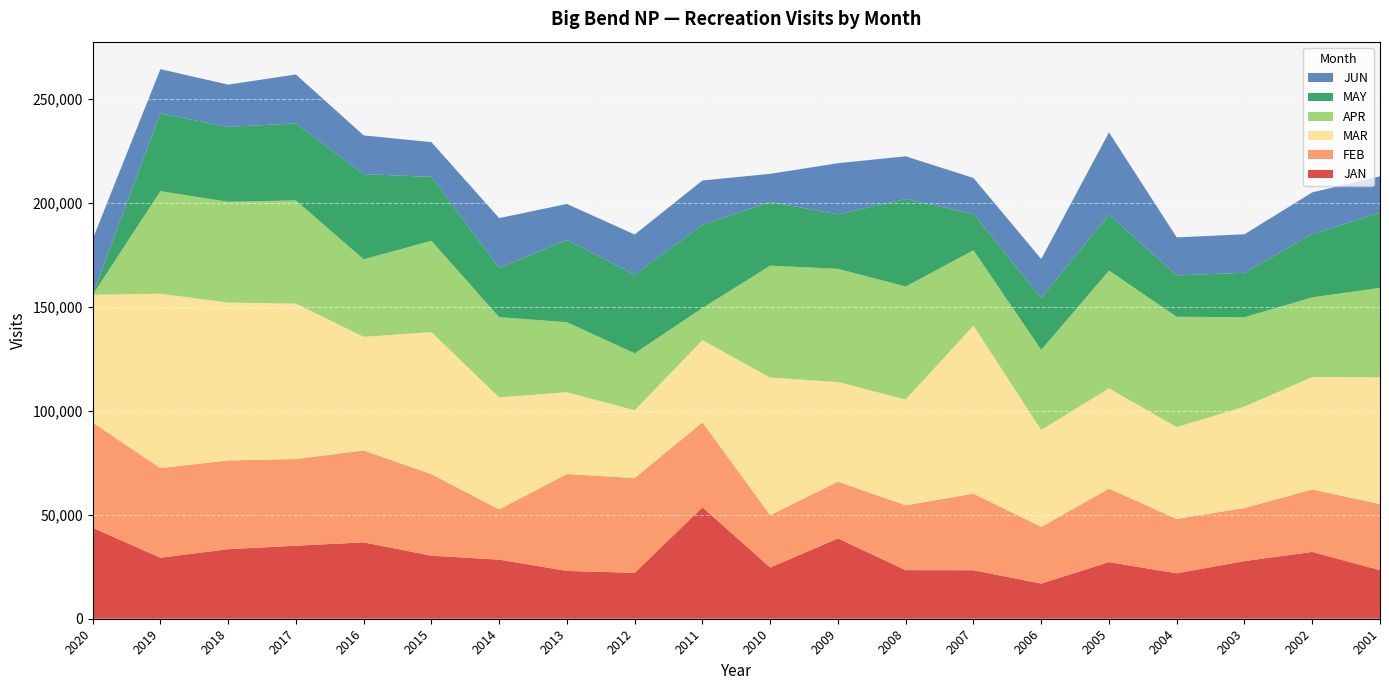

Reading left to right, list all the values displayed in this chart.

JAN: 43740	29318	33434	35105	36716	30297	28410	22986	22059	53588	24619	38612	23357	23310	16898	27226	21827	27725	32123	23336
FEB: 50584	43129	42670	41670	44176	39199	24159	46573	45585	40813	25146	27275	31187	36824	27261	35308	26173	25488	30058	31723
MAR: 61413	83826	75897	74735	54642	68292	53839	39336	32590	39547	66156	47909	50880	80773	46614	48227	44130	48783	54004	60987
APR: 0	49312	48454	49609	37280	43927	38574	33664	27375	15444	53823	54443	54293	36261	38497	56617	53050	42992	38307	43056
MAY: 0	37411	35993	37045	40935	30707	23653	39578	37775	39919	30595	26176	42056	17461	24876	26924	19924	21305	30481	36080
JUN: 26735	21228	20335	23500	18630	16697	23963	17284	19330	21392	13561	24593	20538	17264	18796	39520	18229	18558	19998	17498